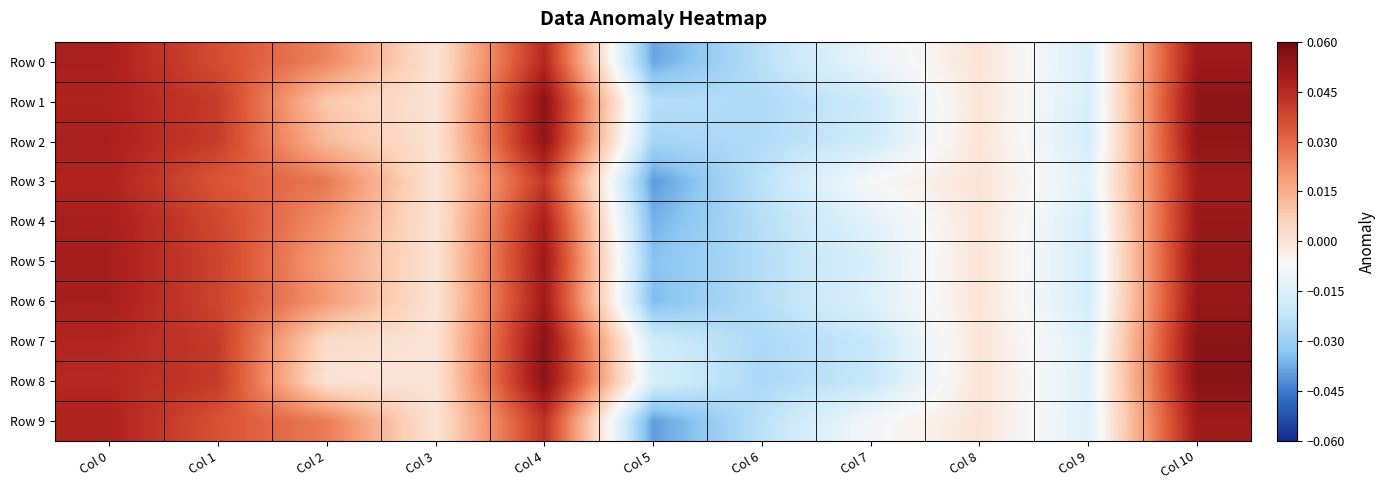

At which category is the sum across all series the highest?

Col 10